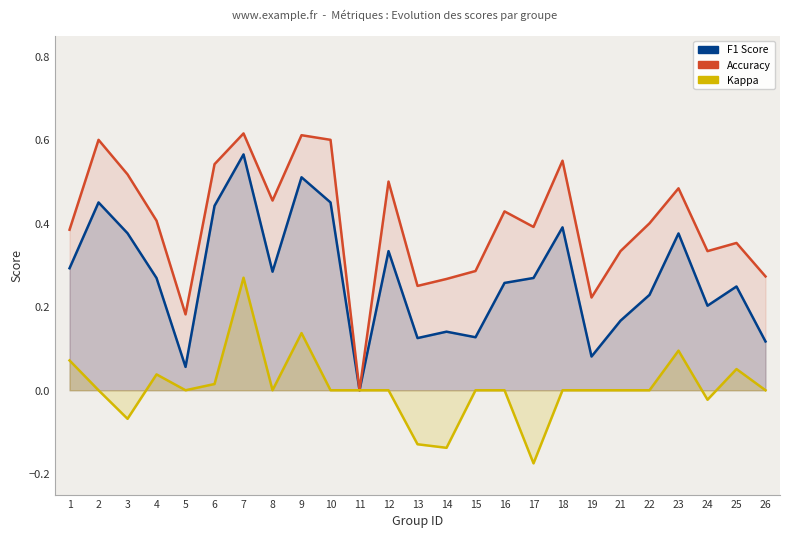

How many distinct data groups are displayed?

3